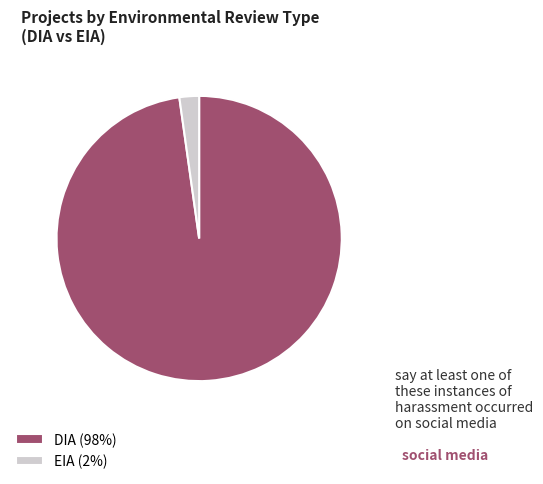

Combined, do EIA (2%) and DIA (98%) account for over 50%?

Yes